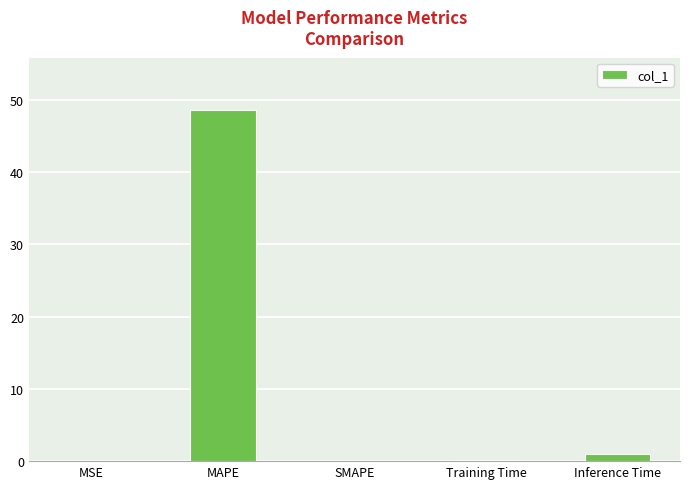

What is the sum of all values?

49.6